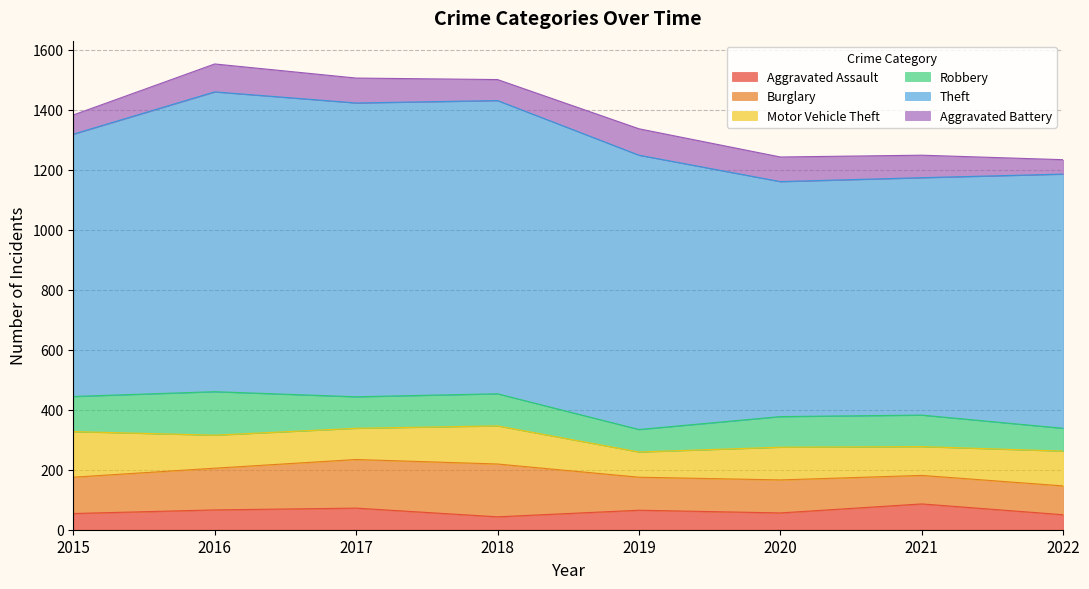

Reading right to left, transcribe all the data shown in this chart.

Aggravated Assault: 50	86	56	65	43	72	66	54
Burglary: 96	95	110	110	176	162	139	121
Motor Vehicle Theft: 116	96	109	84	127	104	110	152
Robbery: 76	105	102	75	107	105	145	117
Theft: 847	791	783	914	977	979	999	874
Aggravated Battery: 48	75	82	88	70	83	93	64